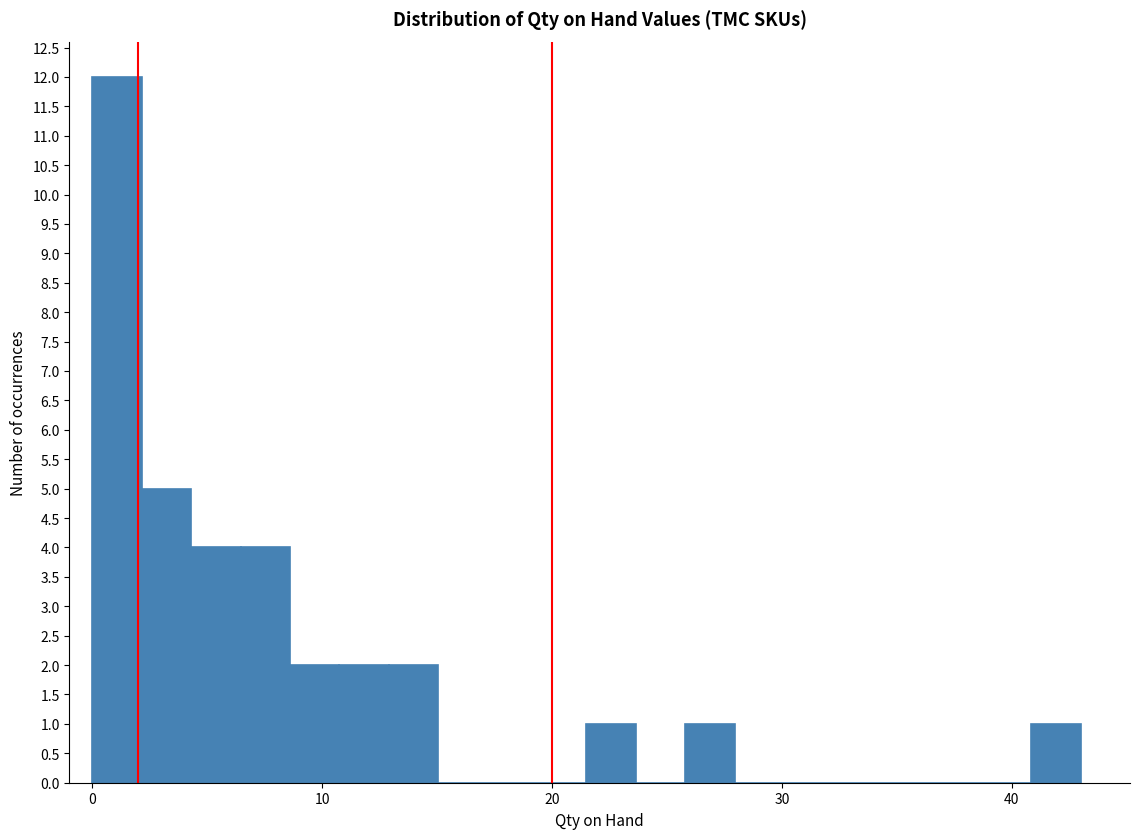

Around what value on the x-axis is the tallest bar? Give the approximate position of its centre, as read against the axis.

1